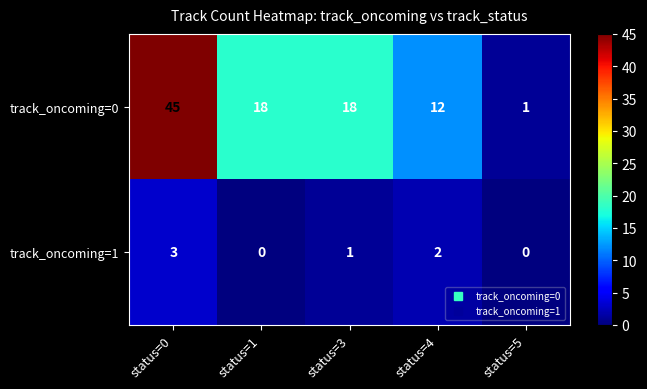

What is the sum of all track_oncoming=0 values?

94